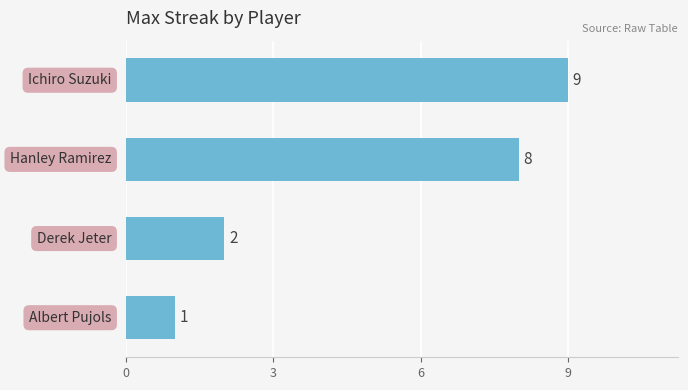

What is the difference between the second highest and minimum values?

7